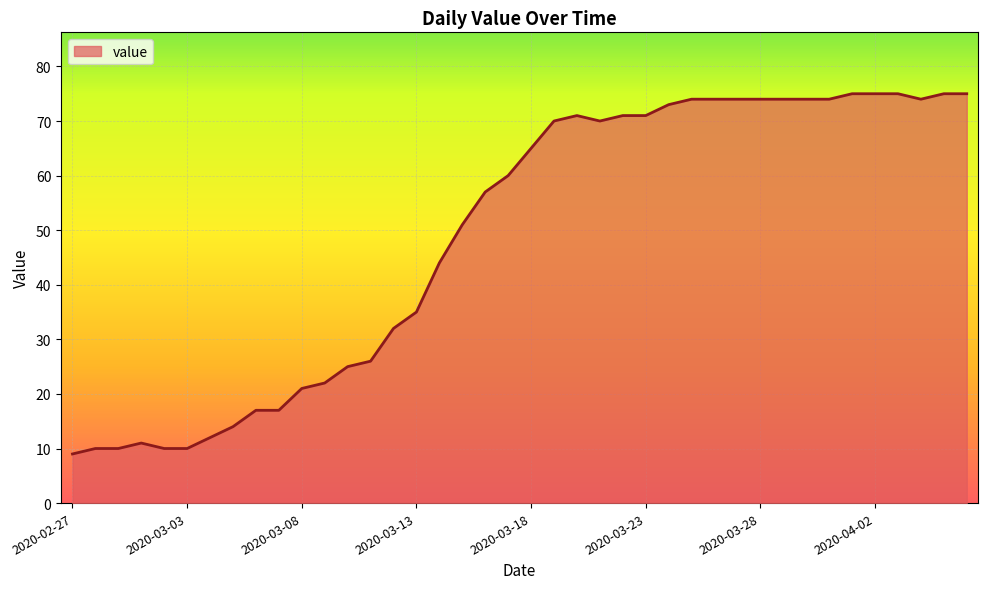

What is the maximum value shown in the chart?

75